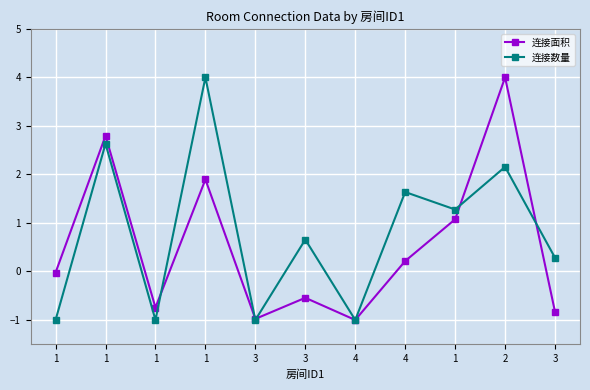

What is the difference between the maximum and minimum values in the 连接数量 series?

5.0